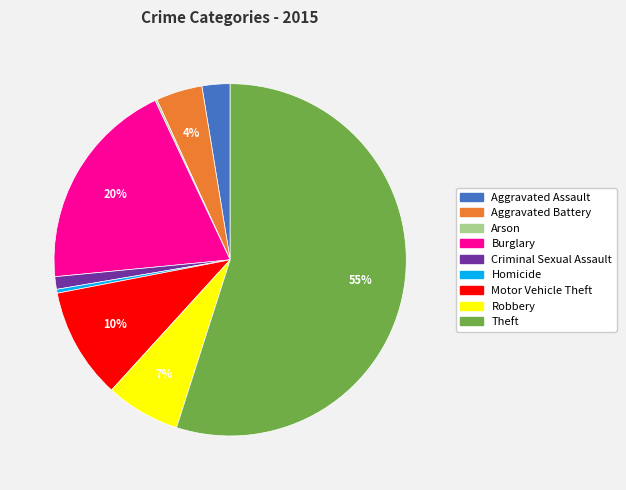

True or false: Theft accounts for 55% of the total.

True